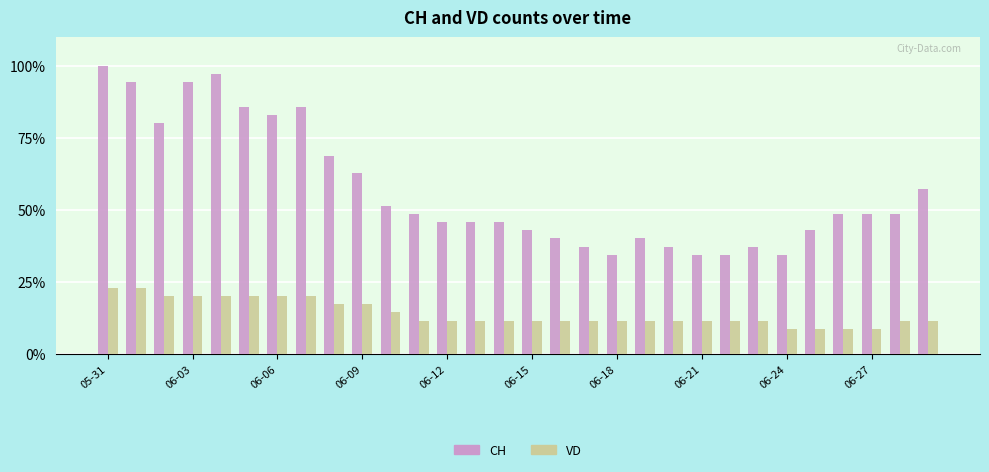

Which series has the widest spread of values?

CH